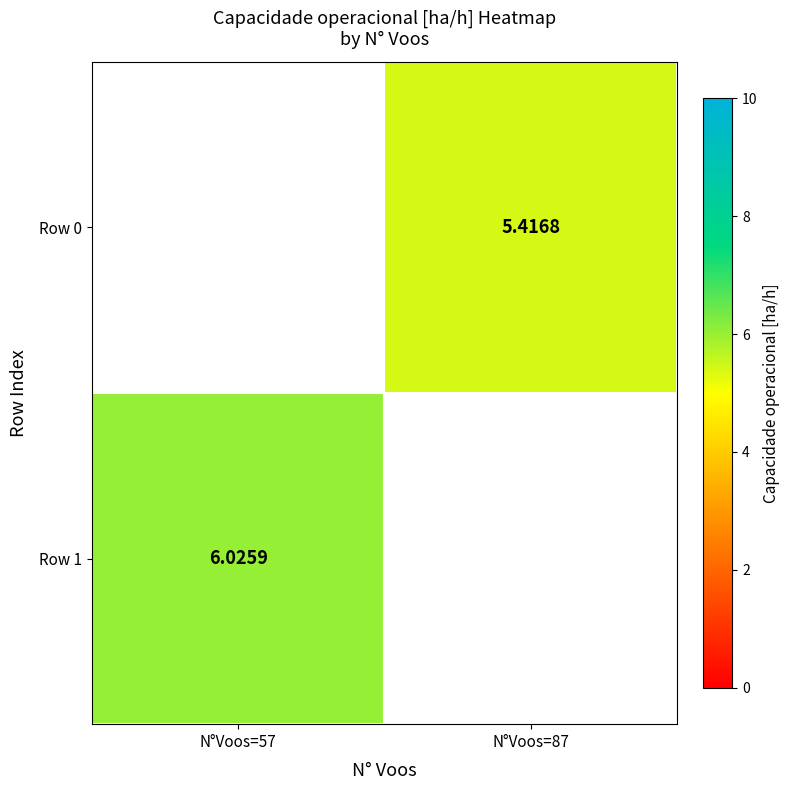

Is the value of Row 0 at N°Voos=87 greater than the value of Row 1 at N°Voos=57?

No